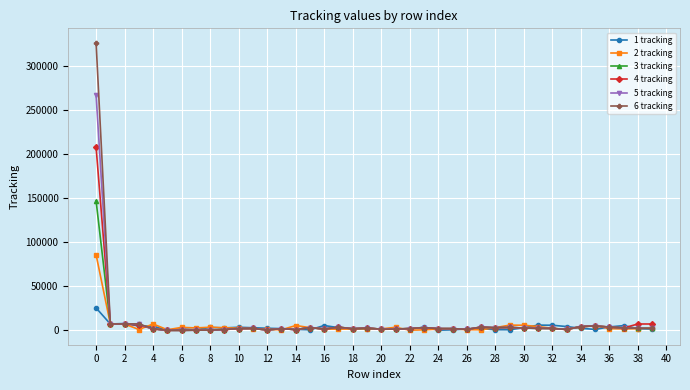

Rank the series by their maximum value, from highest to lowest.

6 tracking, 5 tracking, 4 tracking, 3 tracking, 2 tracking, 1 tracking